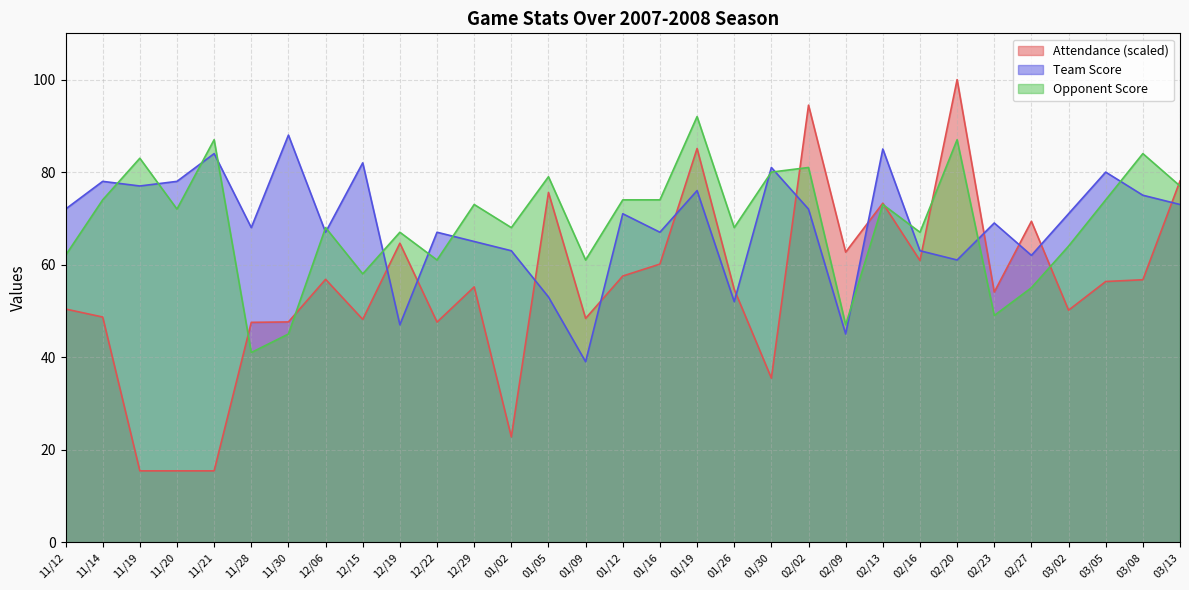

How many intersections are there between Opponent Score and Attendance?

7